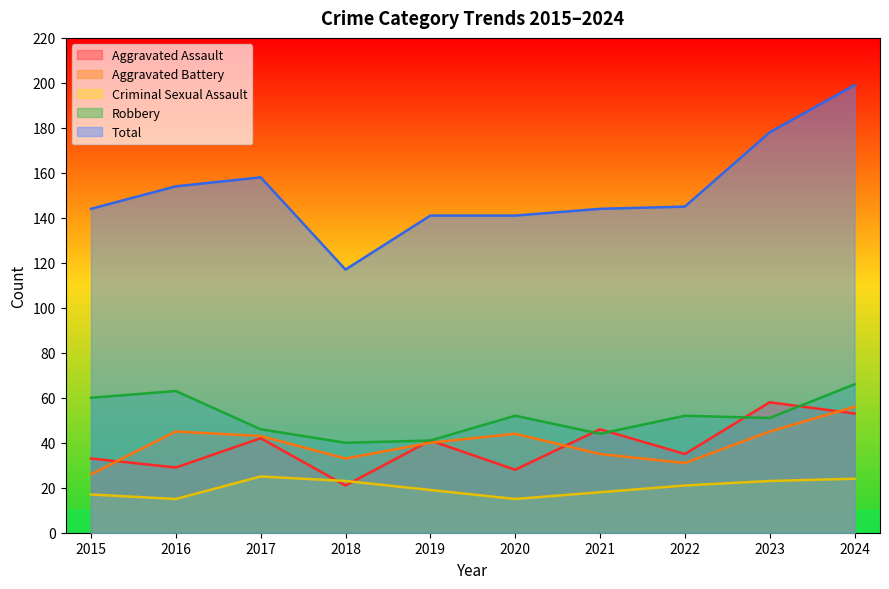

True or false: Robbery has a value of 25 at 2023.

False